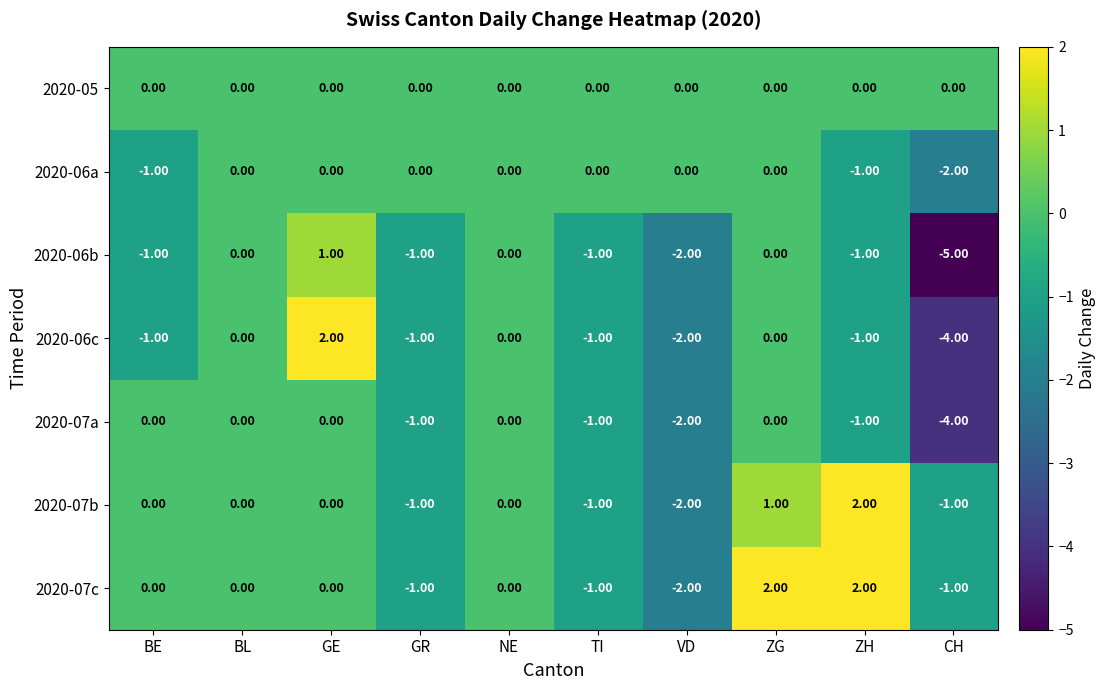

At how many categories does at least one series exceed 1?

3